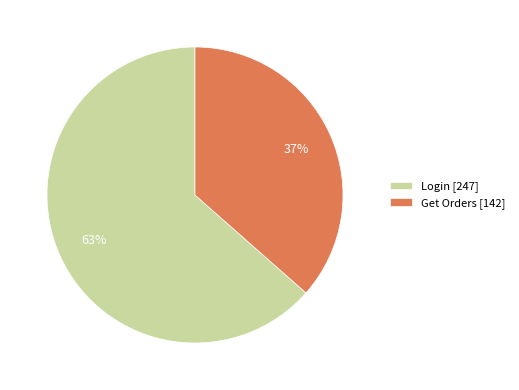

To the nearest percent, what percentage of the pie is Login?

63%